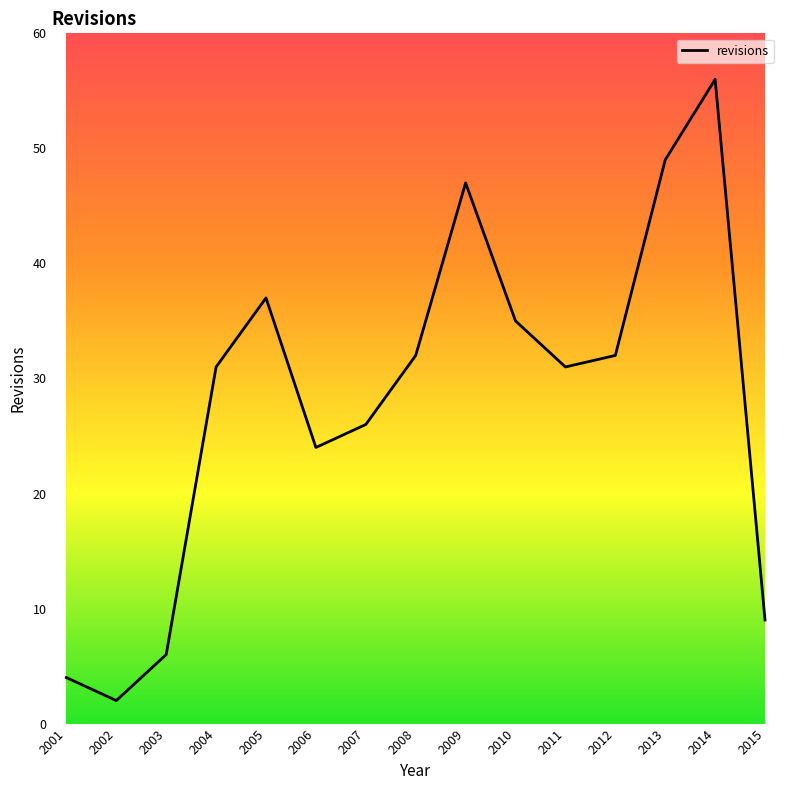

At which category does the chart reach its minimum across all series?

2002